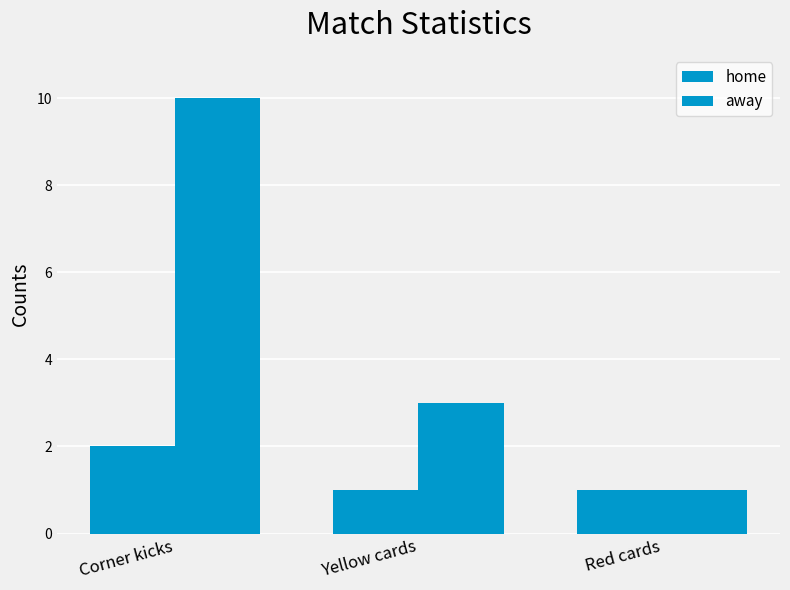

Which series changed the most between Yellow cards and Red cards?

away